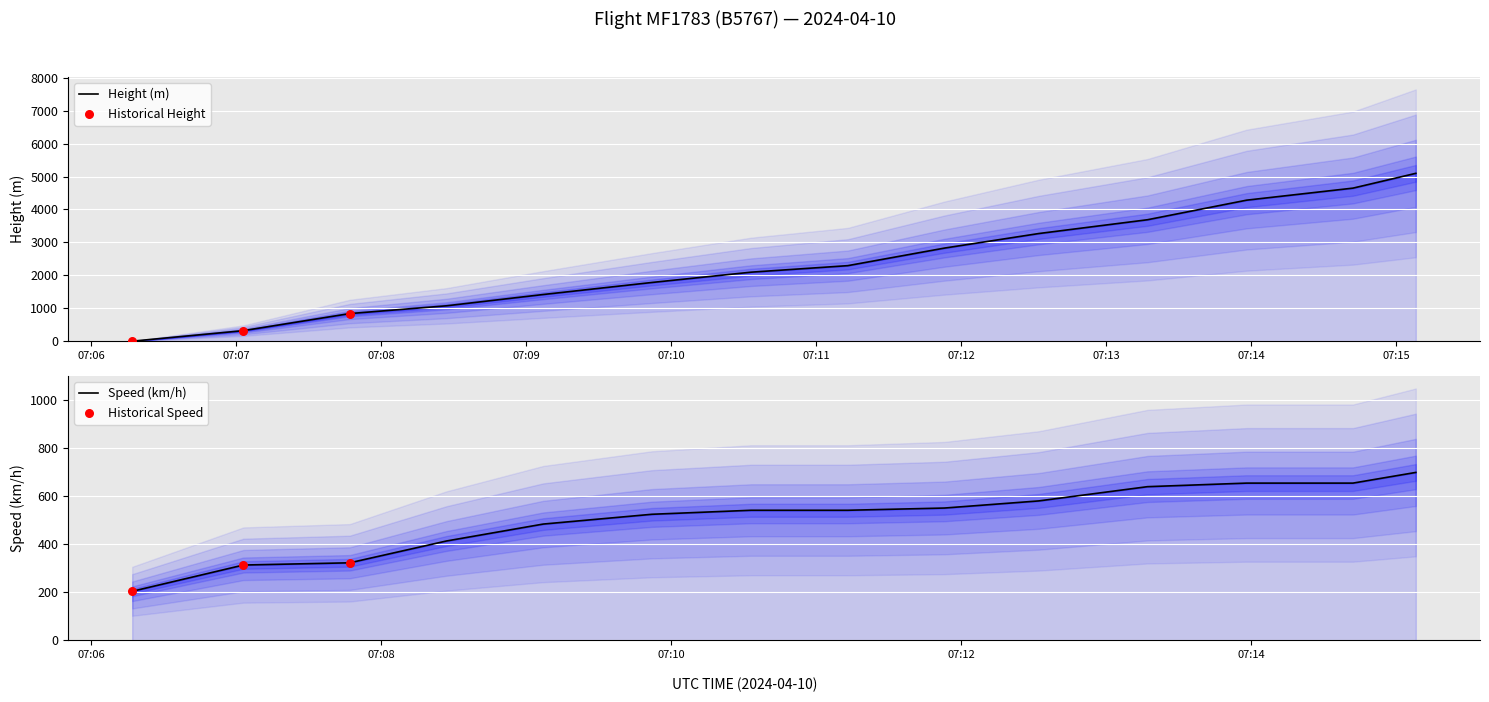

What is the total value across all series at 2024-04-10 07:15:08?

5796.0